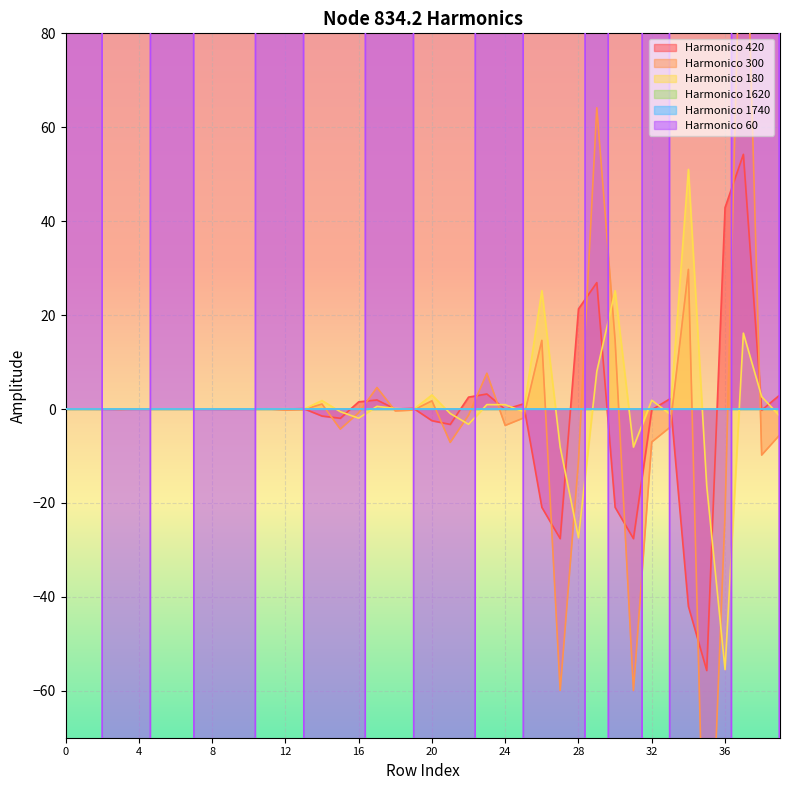

Which series has the largest range (max minus min)?

node_834.2_harmonico_60